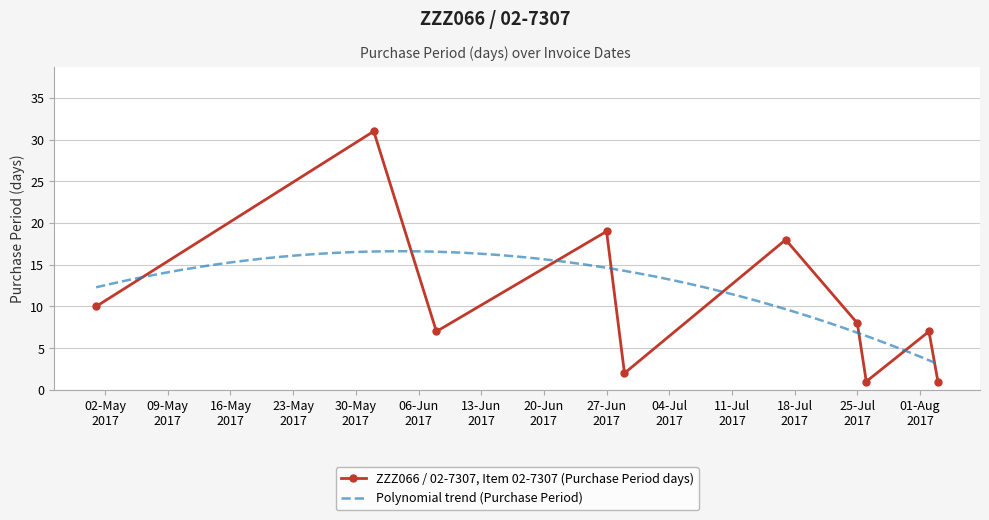

What is the greatest value displayed?

31